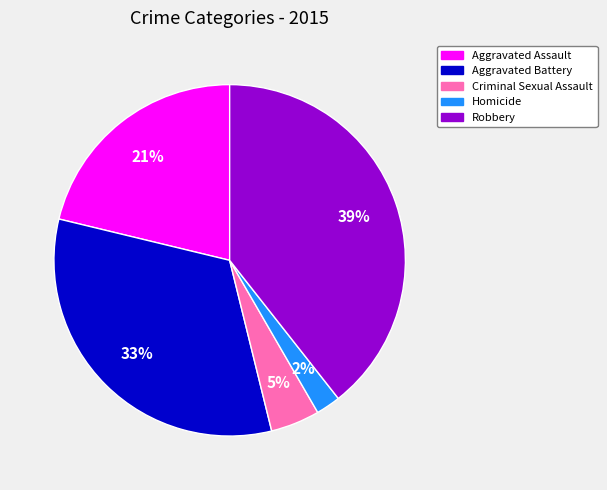

Do Aggravated Battery and Robbery together represent more than half of the pie?

Yes